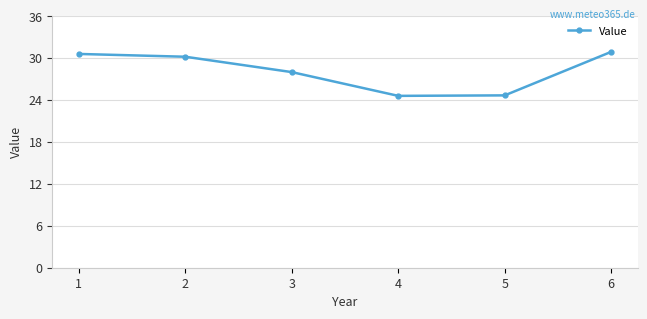

Which has a higher value, 5 or 2?

2